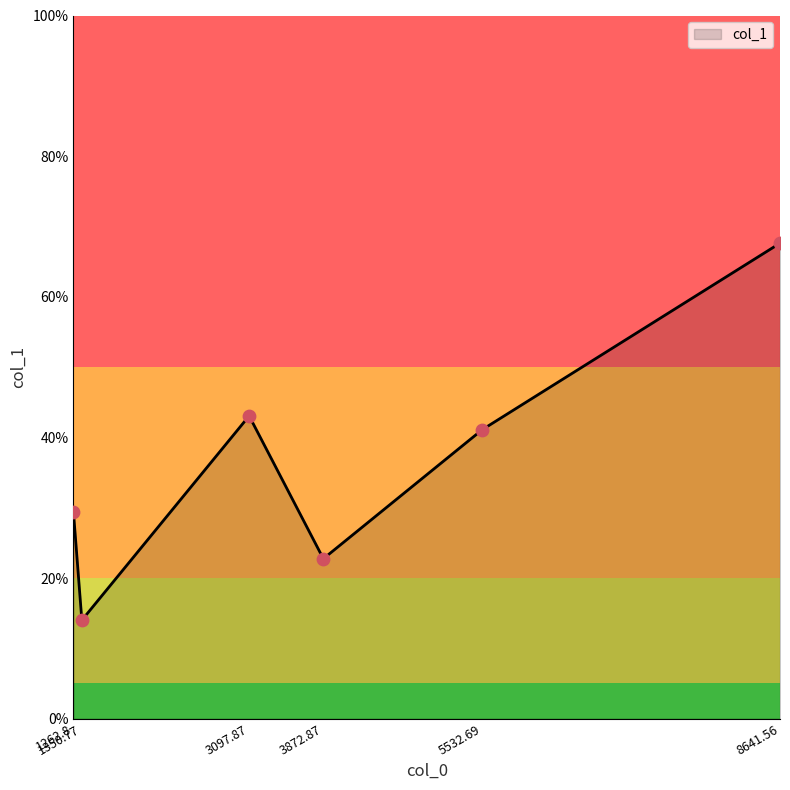

What is the change in value from 1350.77 to 8641.56?

+53.6